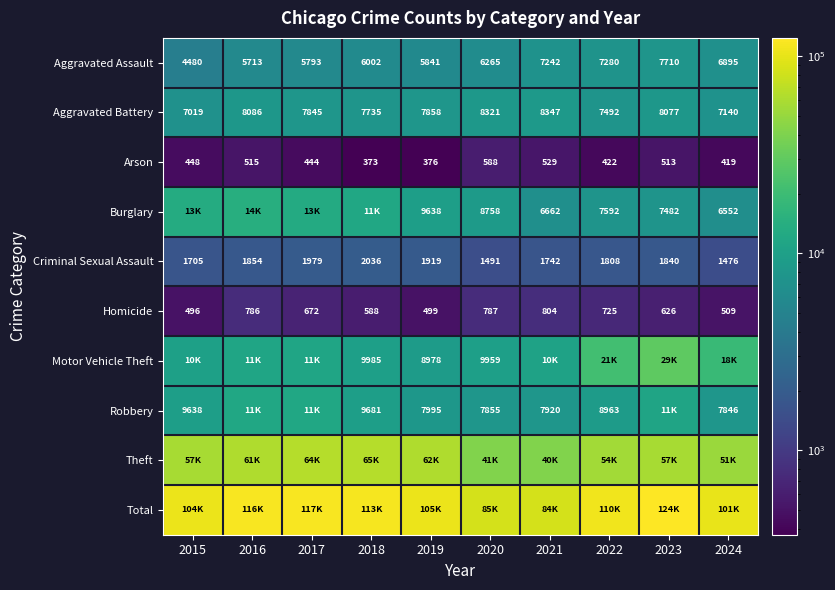

Between 2019 and 2017, which is larger?

2019